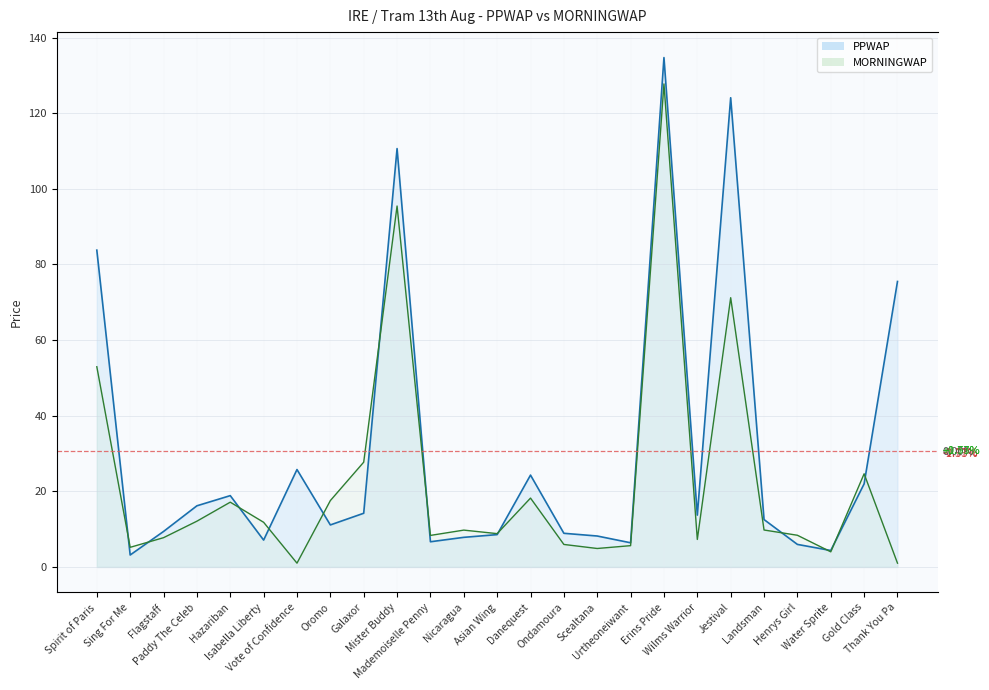

What is the spread (max minus min) of values at Mister Buddy?

15.2